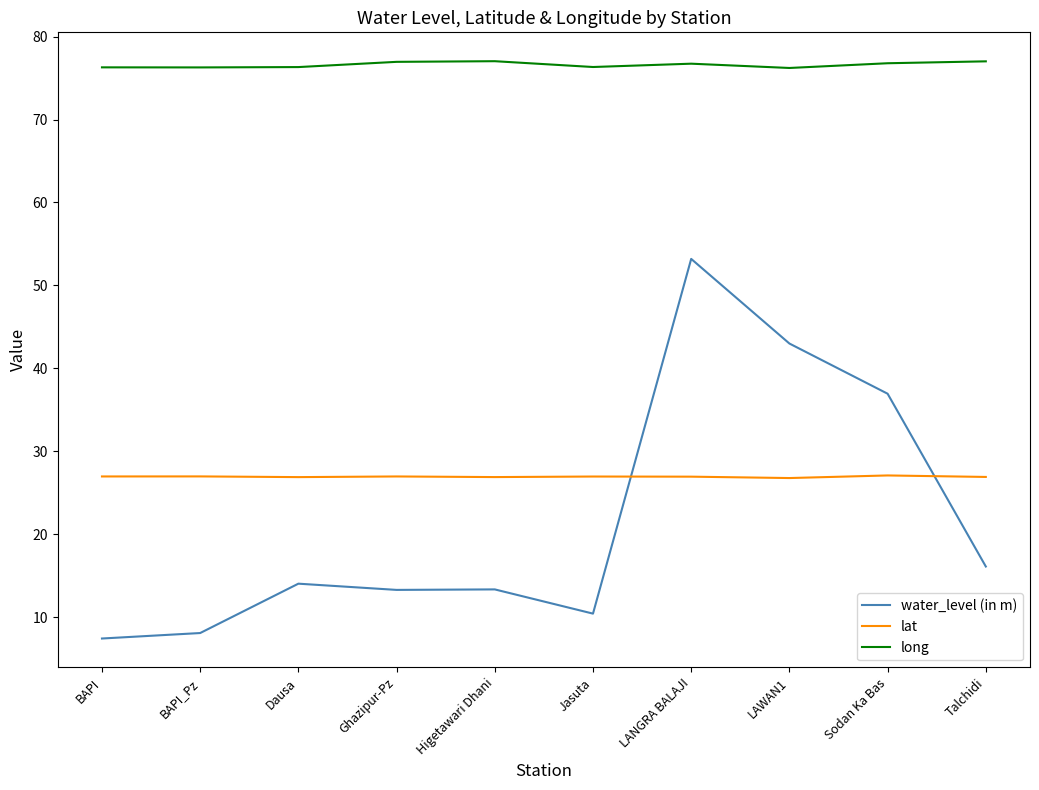

What position from the right is LAWAN1?

3